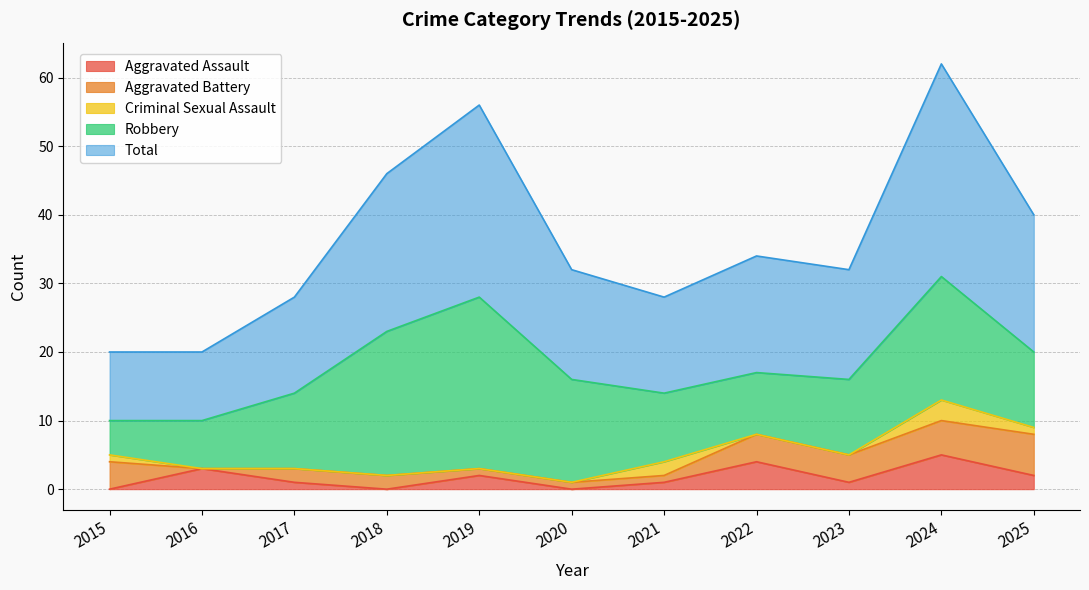

Where is the first local maximum for Robbery?

2019